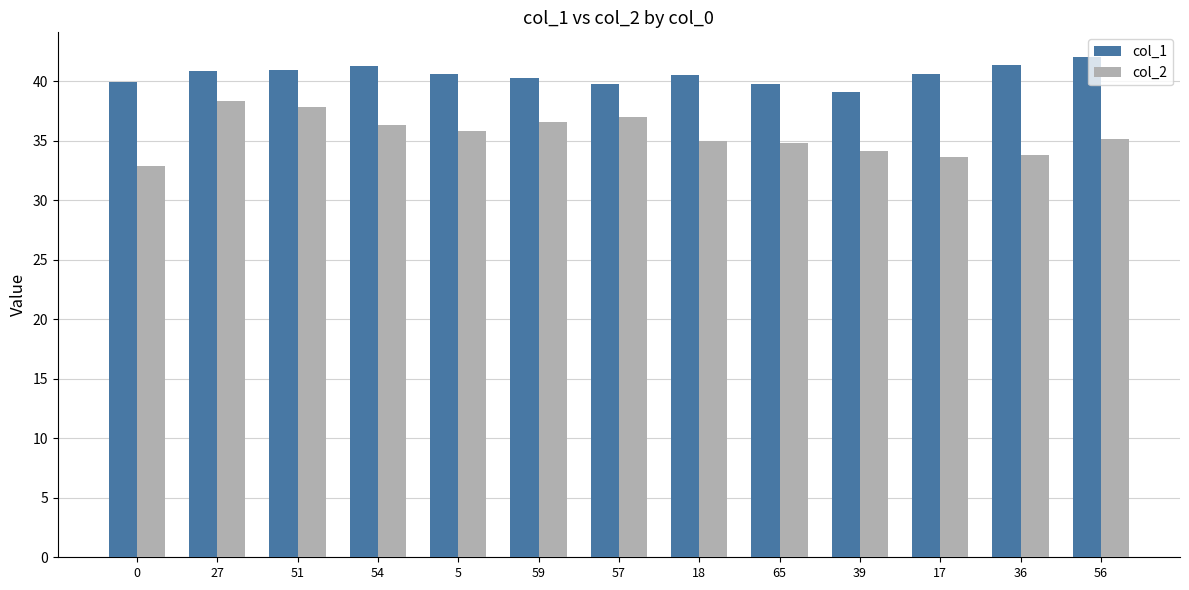

True or false: col_1 has a value of 73.4 at 36.

False